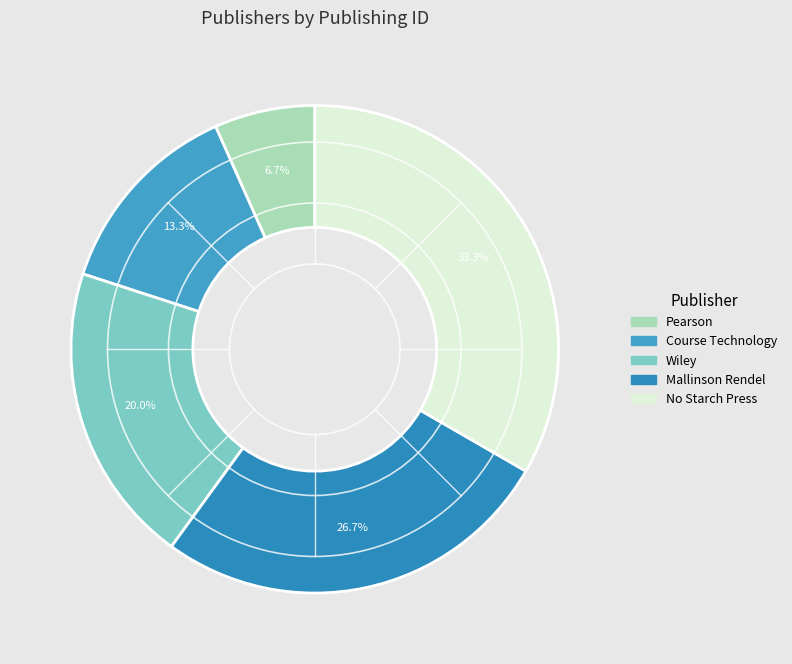

Rank the categories by value from highest to lowest.

No Starch Press, Mallinson Rendel, Wiley, Course Technology, Pearson